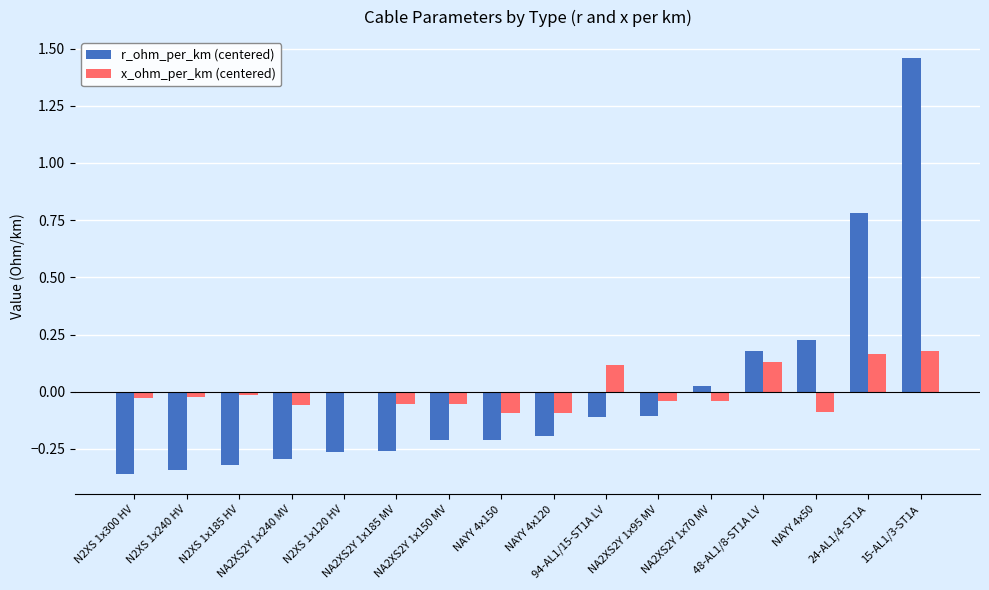

What is the difference between the highest and lowest values at NA2XS2Y 1x240 MV?

0.2